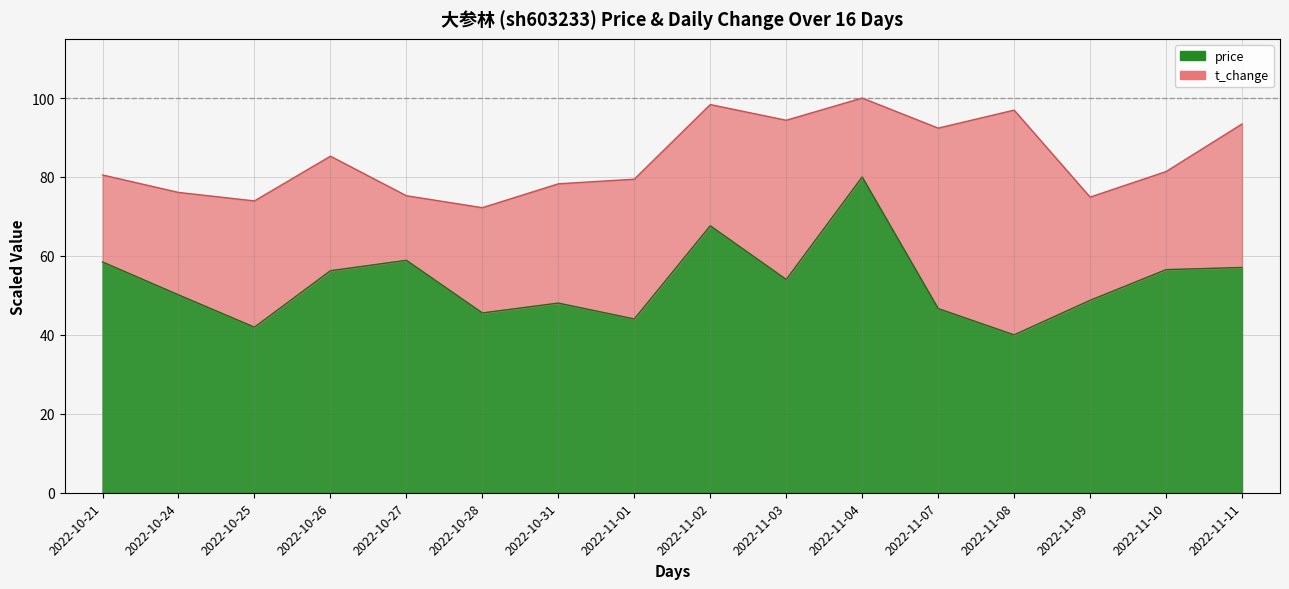

How many points are lower than both their immediate neighbors (excluding endpoints)?

5